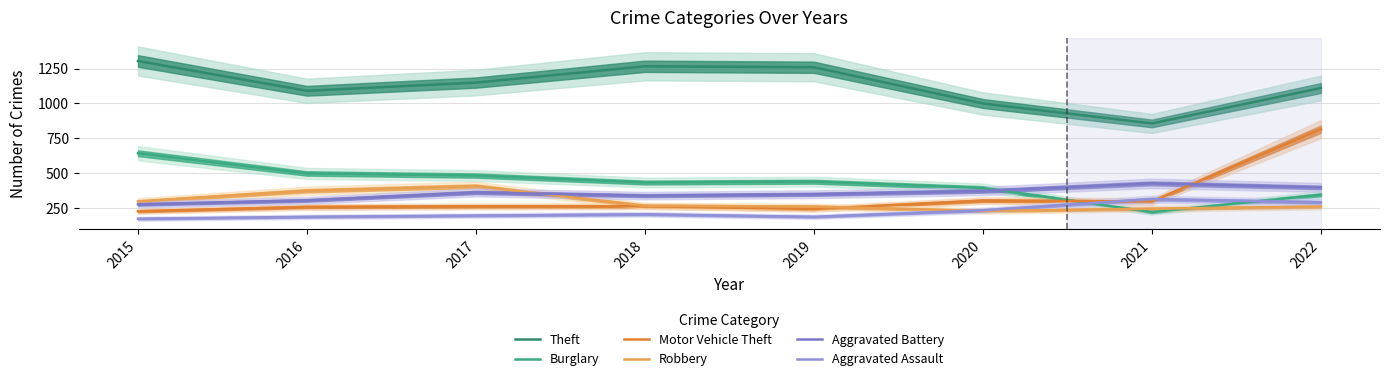

Rank the series by their maximum value, from lowest to highest.

Aggravated Assault, Robbery, Aggravated Battery, Burglary, Motor Vehicle Theft, Theft